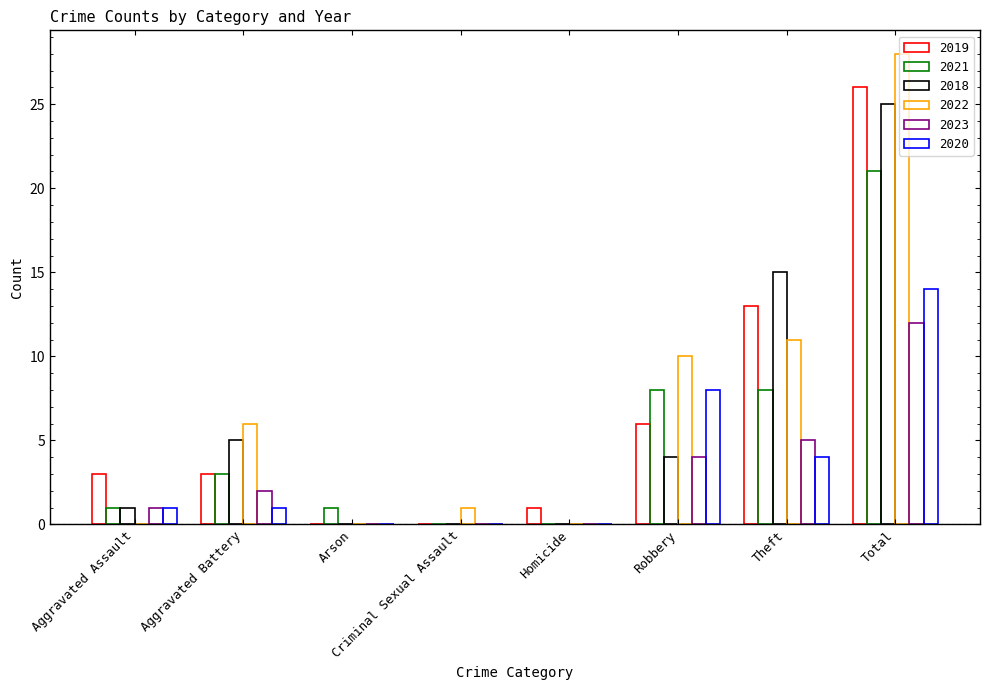

Between Aggravated Assault and Arson, which series saw the biggest shift?

2019